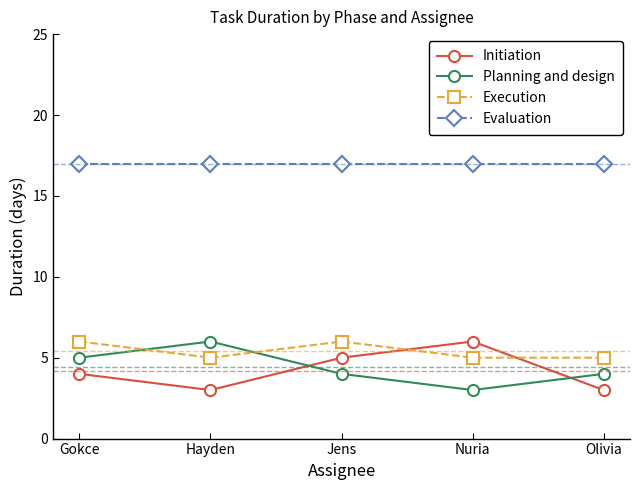

What is the spread (max minus min) of values at Jens?

13